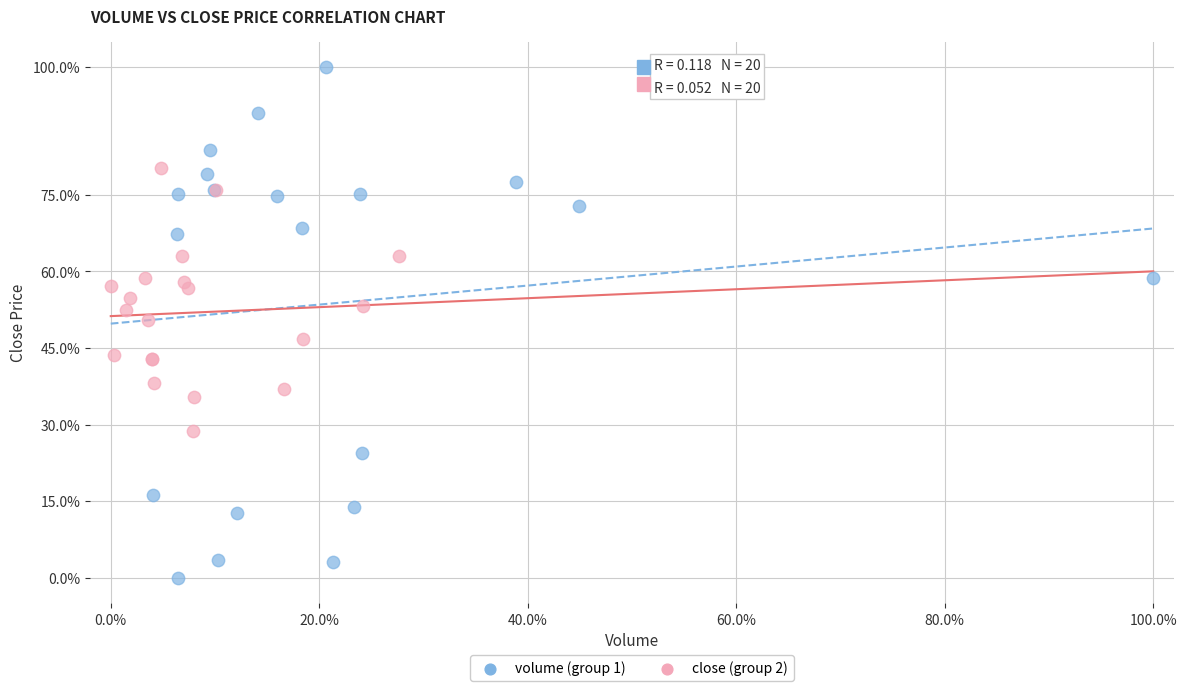

Which series contains the highest Y value?

volume (group 1)